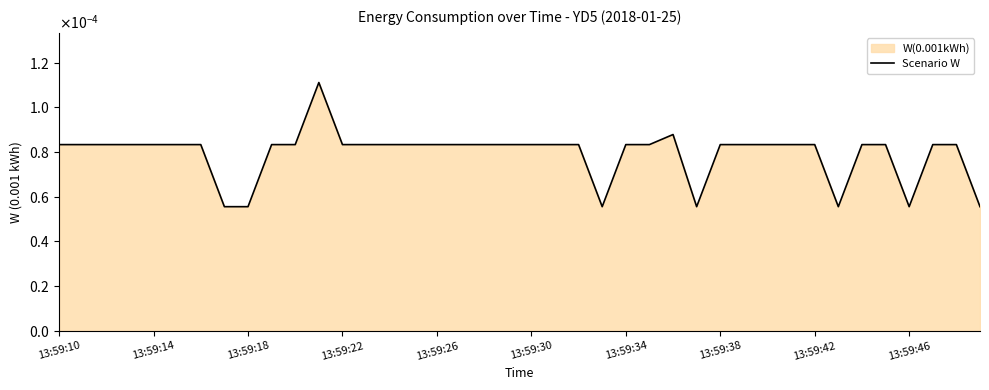

Does the chart display data point markers on the line(s)?

No